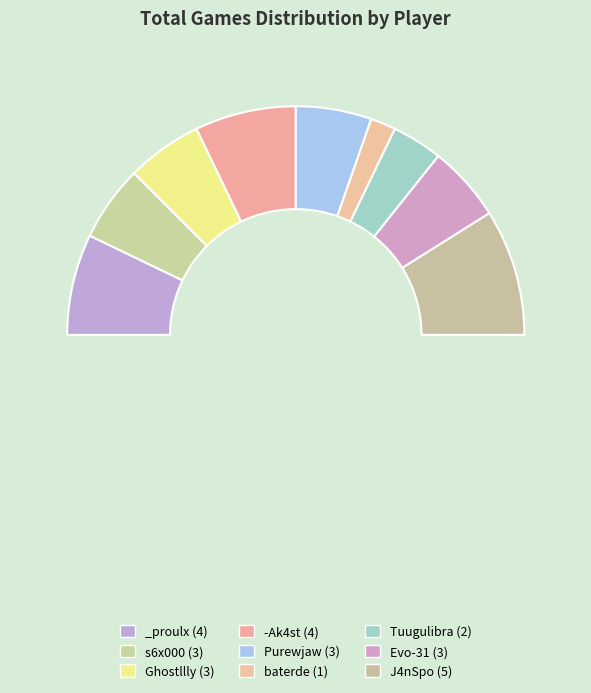

Does Evo-31 account for over 50% of the chart?

No